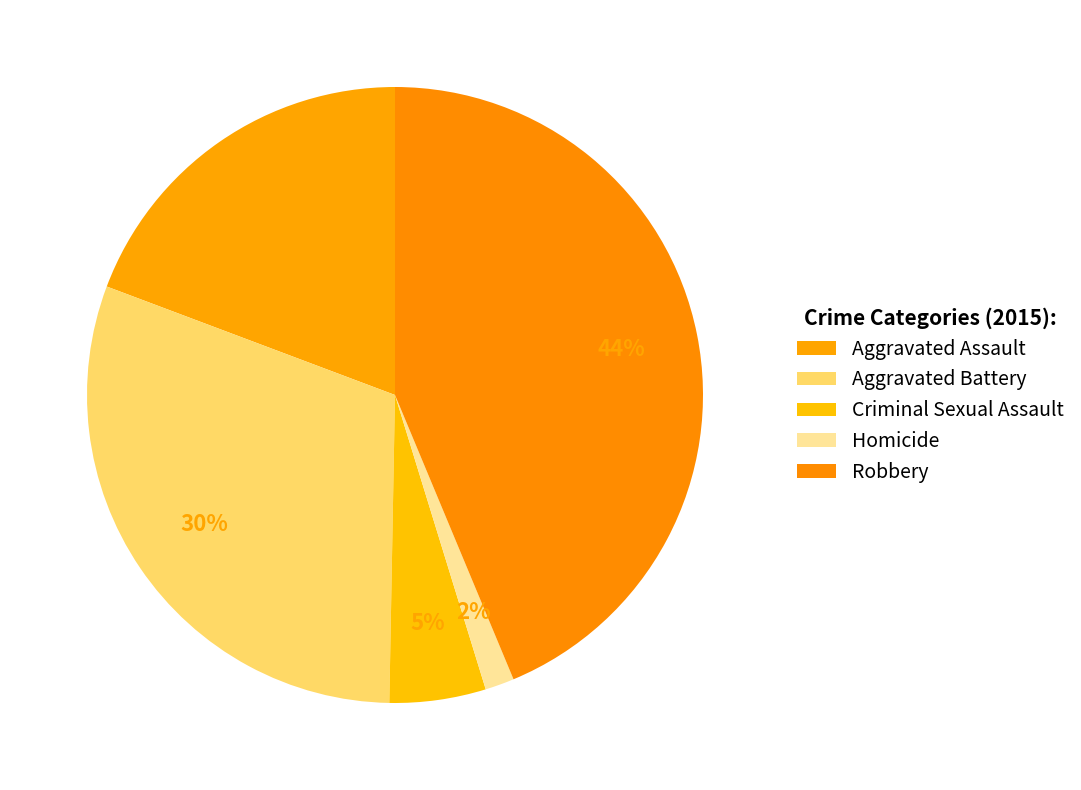

How many segments does this pie chart have?

5